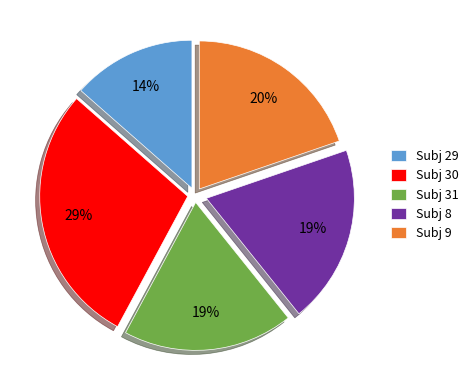

Is there a majority slice in this chart?

No